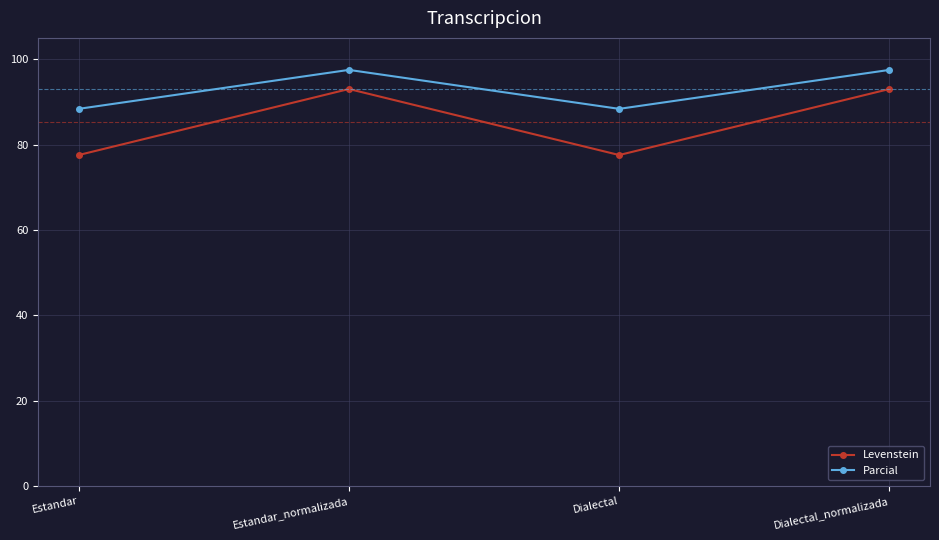

What is the label of the 4th point from the right?

Estandar